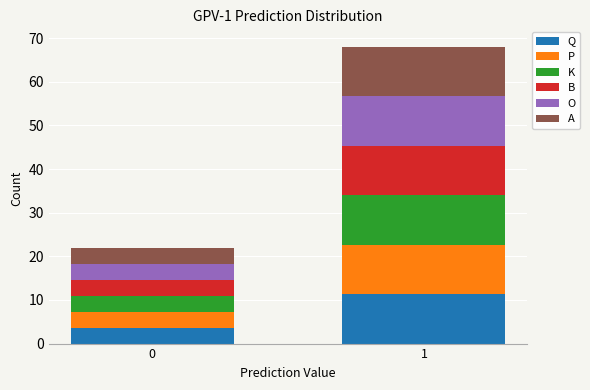

Reading right to left, transcribe the values for Q.

1=11.3	0=3.7